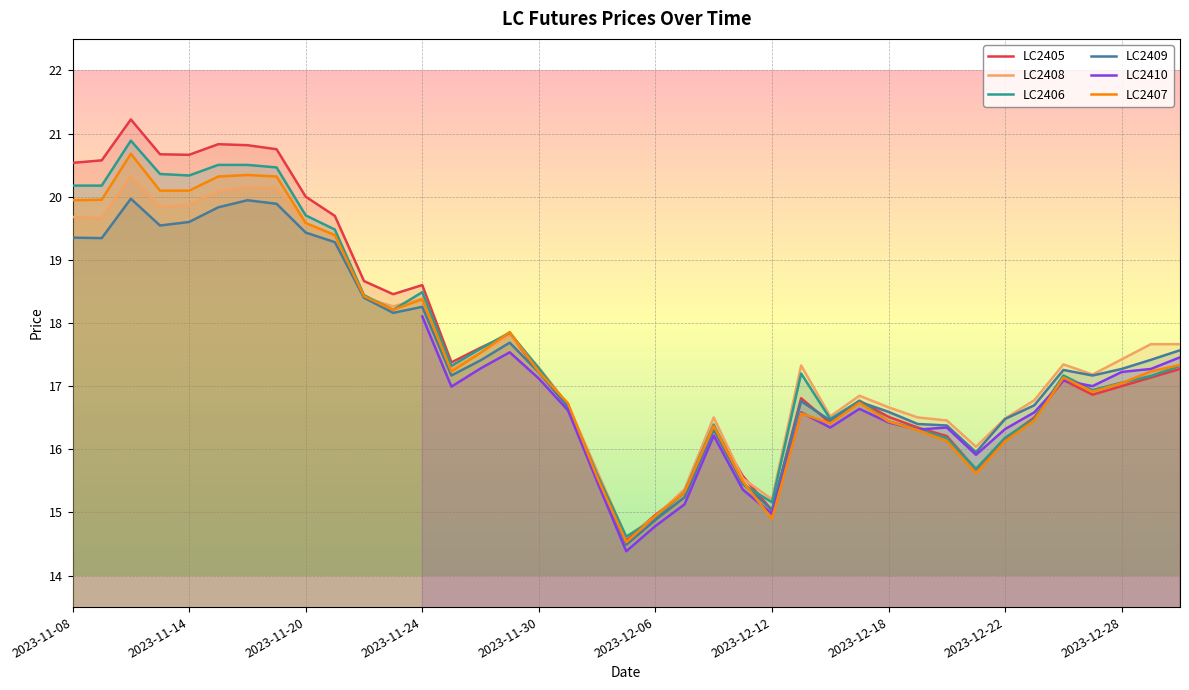

What is the greatest value displayed?

21.2